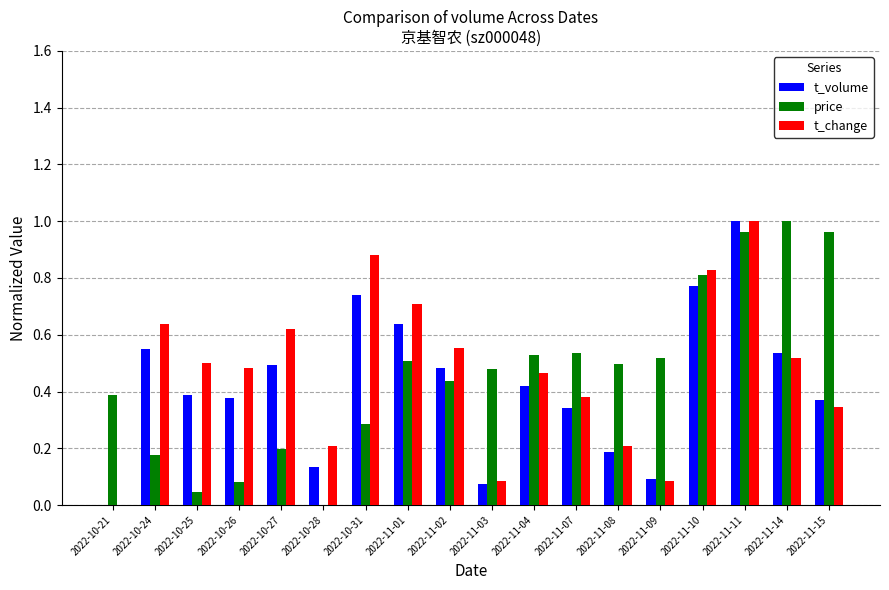

What are all the series names shown in the legend?

t_volume, price, t_change